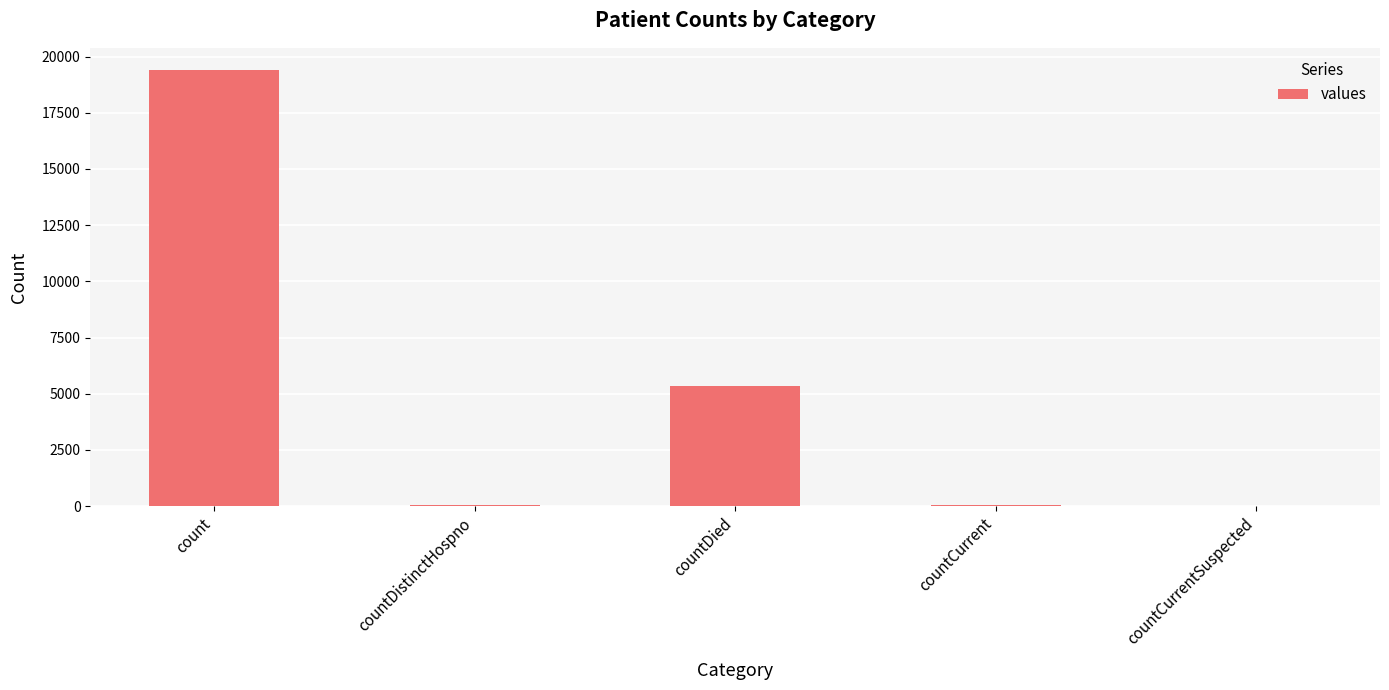

Where is the data nearest to the value 9710?

countDied